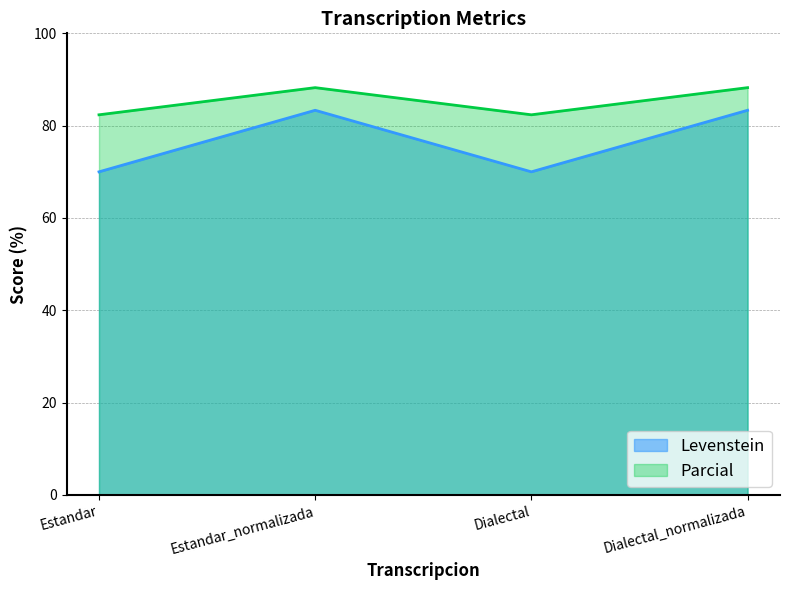

True or false: Levenstein has more than 1 points higher than both neighbors.

False